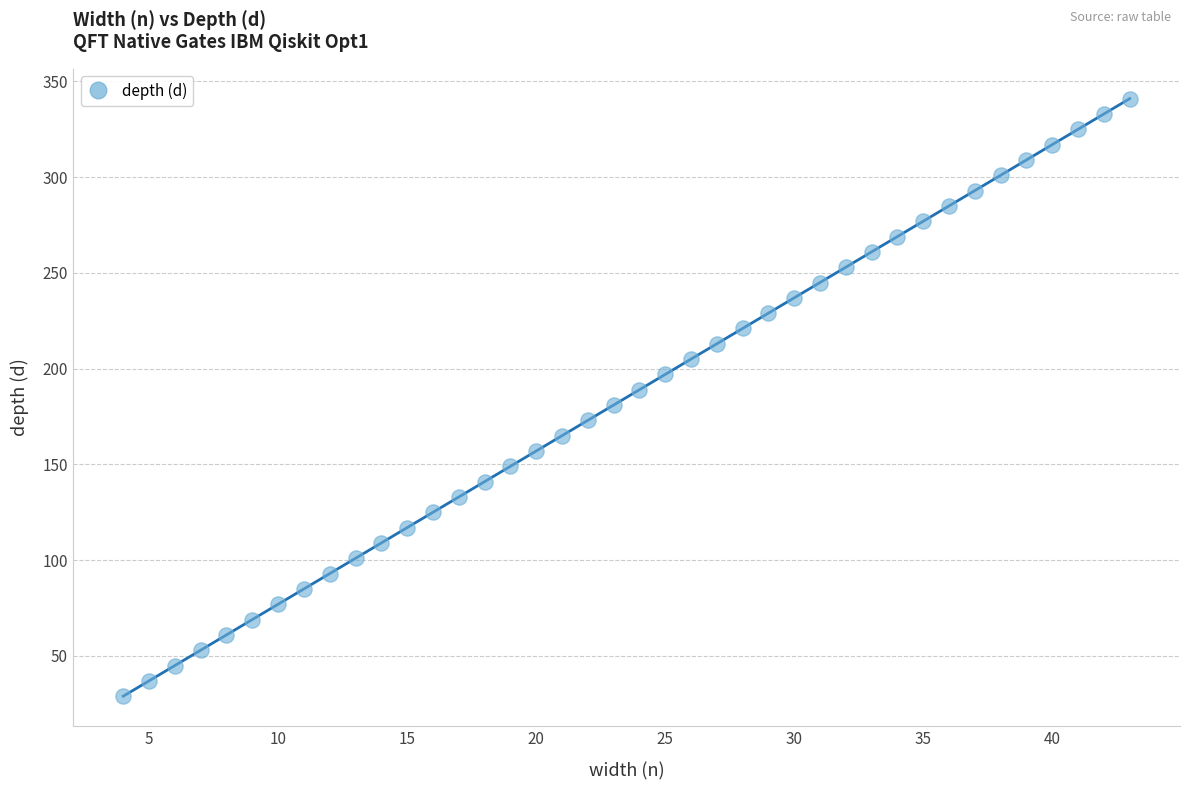

What is the range of Y values (max minus min)?

312